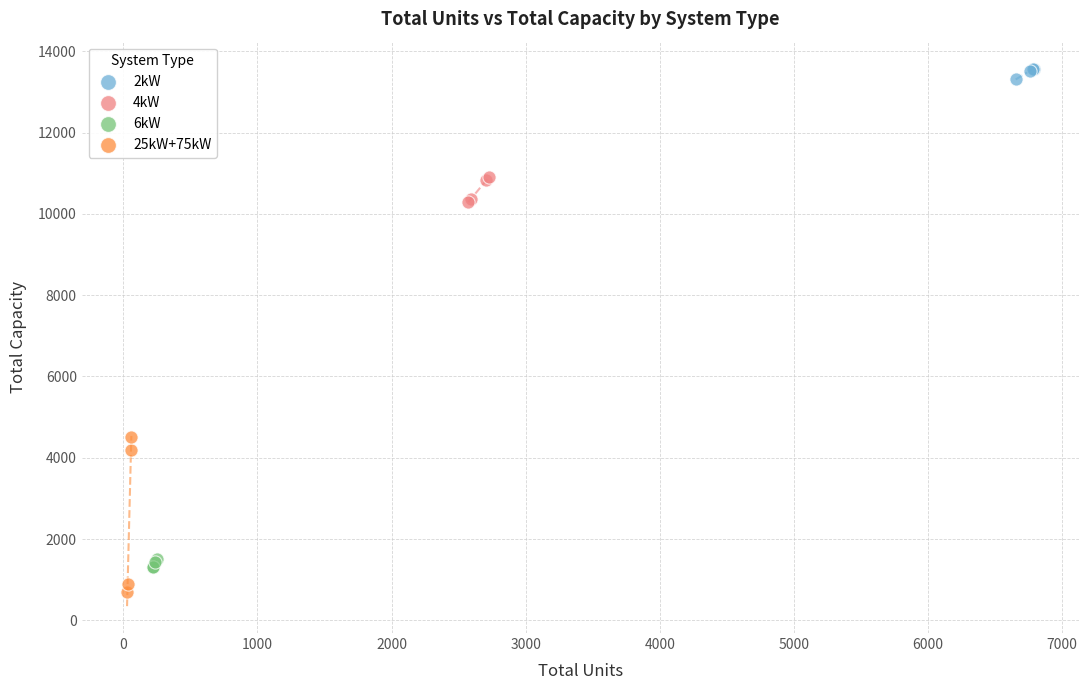

What are all the series names shown in the legend?

2kW, 4kW, 6kW, 25kW+75kW